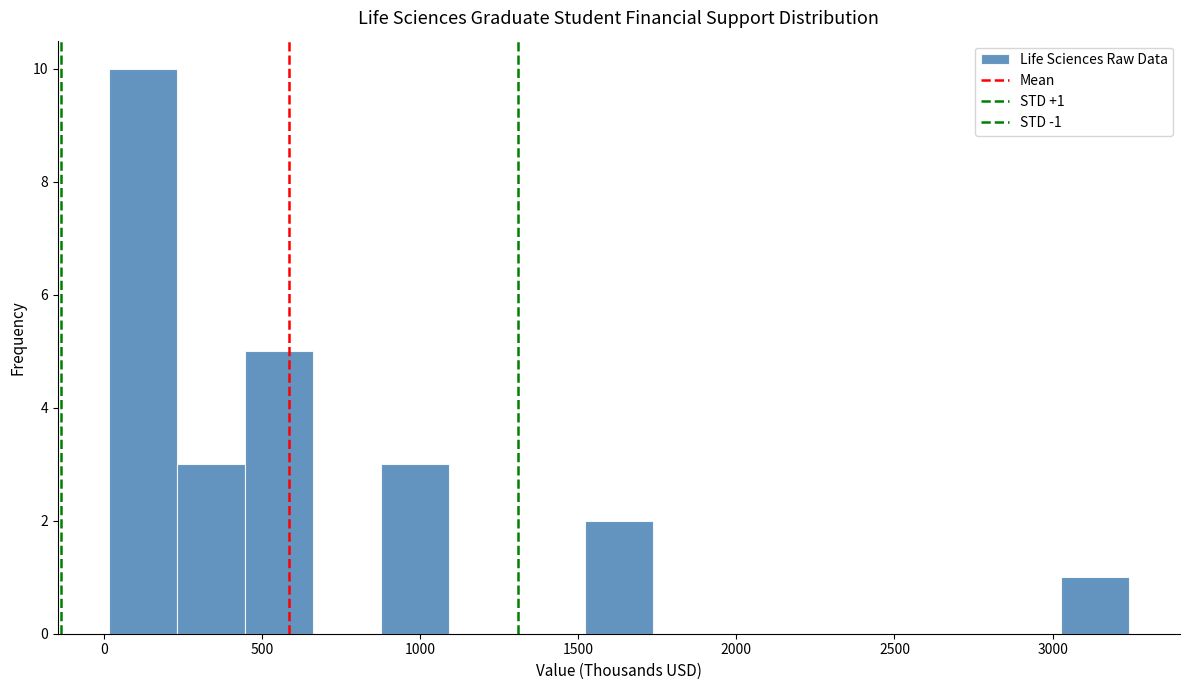

Which range on the x-axis has the tallest bar?

0 to 250